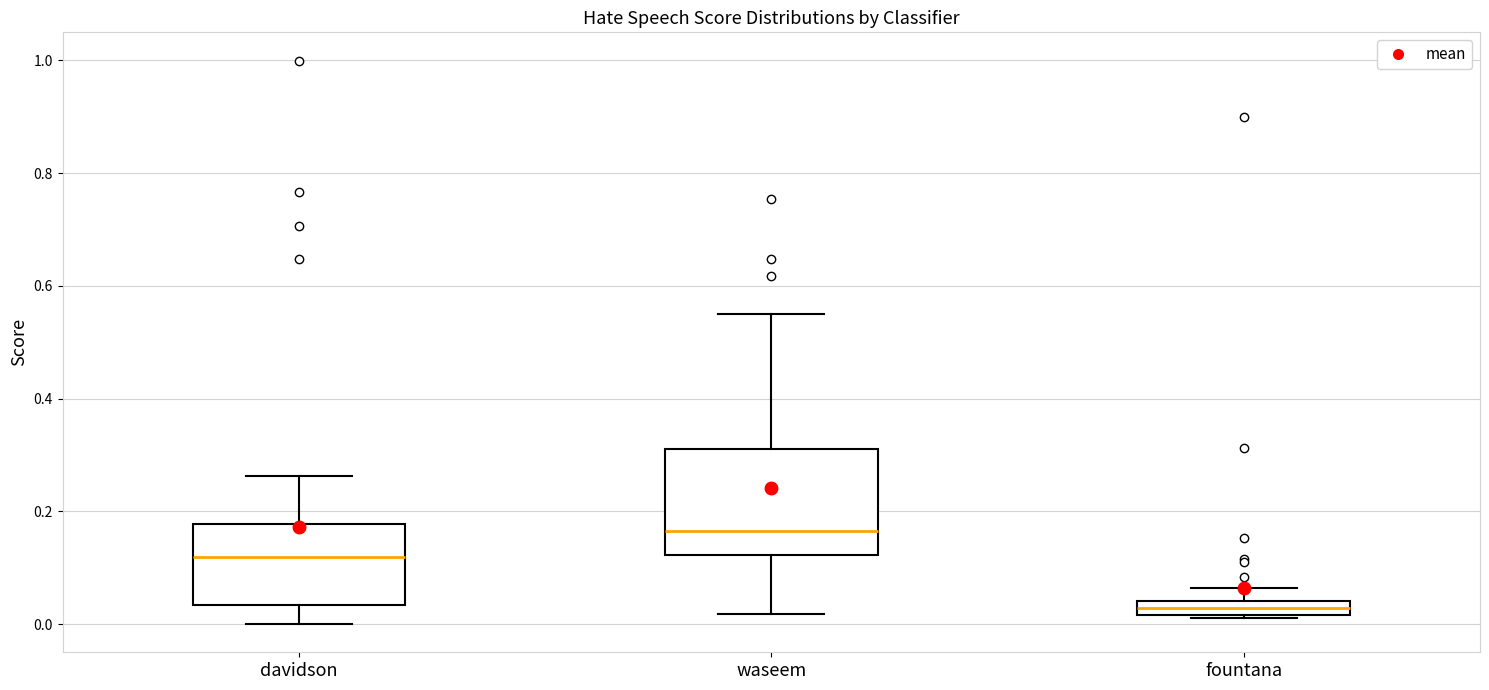

Where is the upper edge of the box for fountana on the y-axis? The values are not printed on the chart, so give them approximately, as read against the axis.

0.04